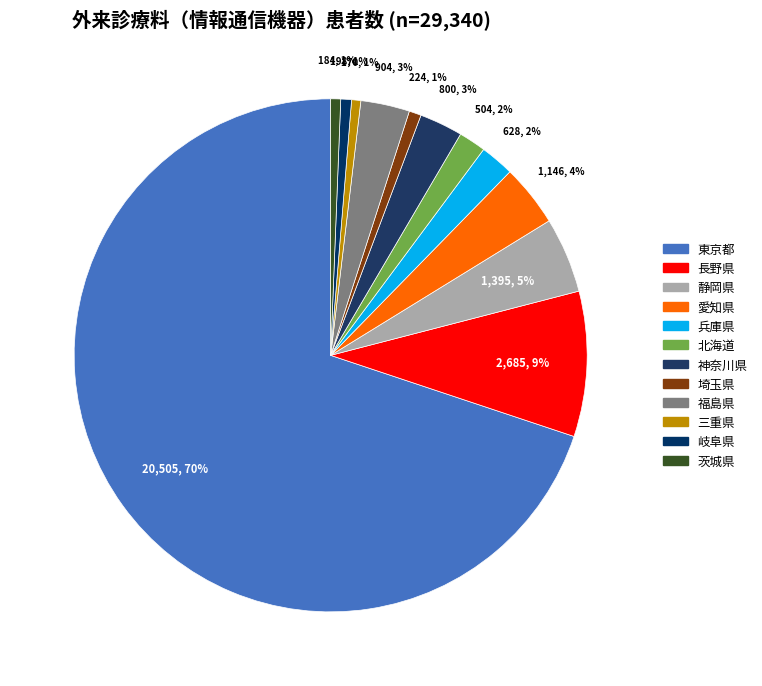

To the nearest percent, what is the average slice percentage?

8%